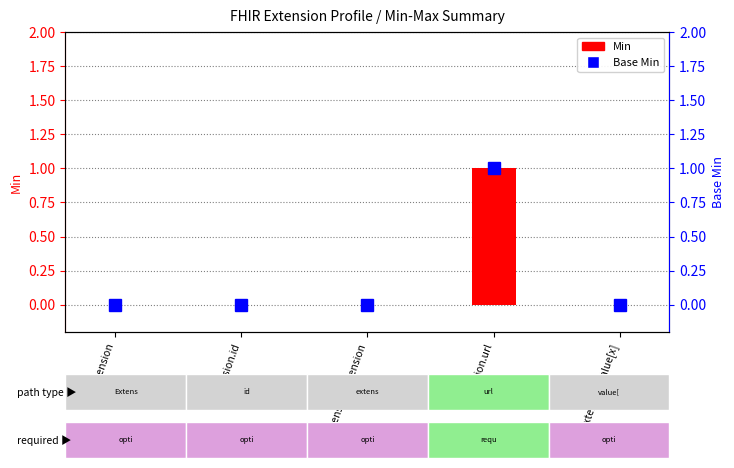

How many data points are above 0?

1